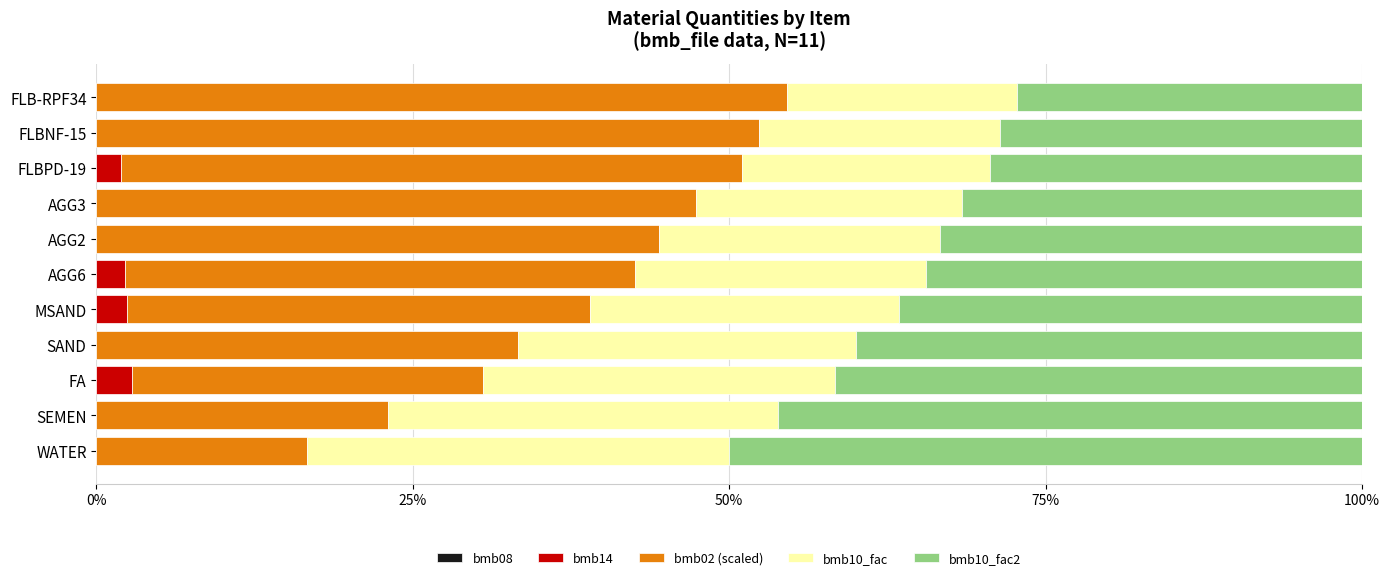

What is the highest value of the bmb14 series?

2.8